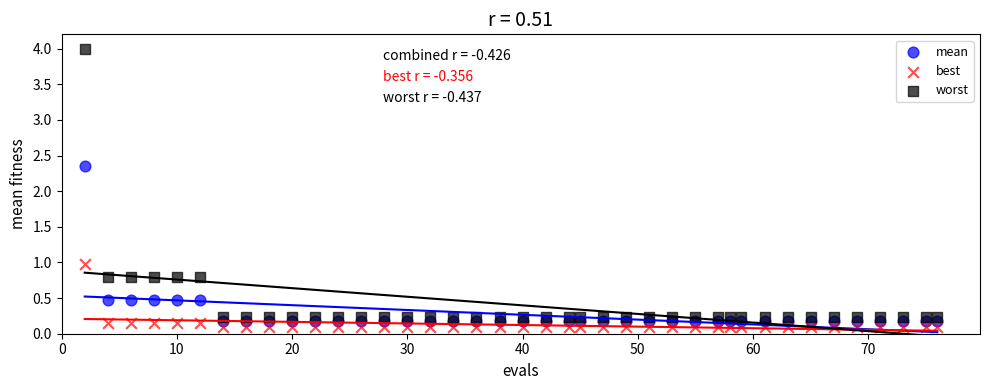

In the worst series, what Y value is closest to 2?

0.8